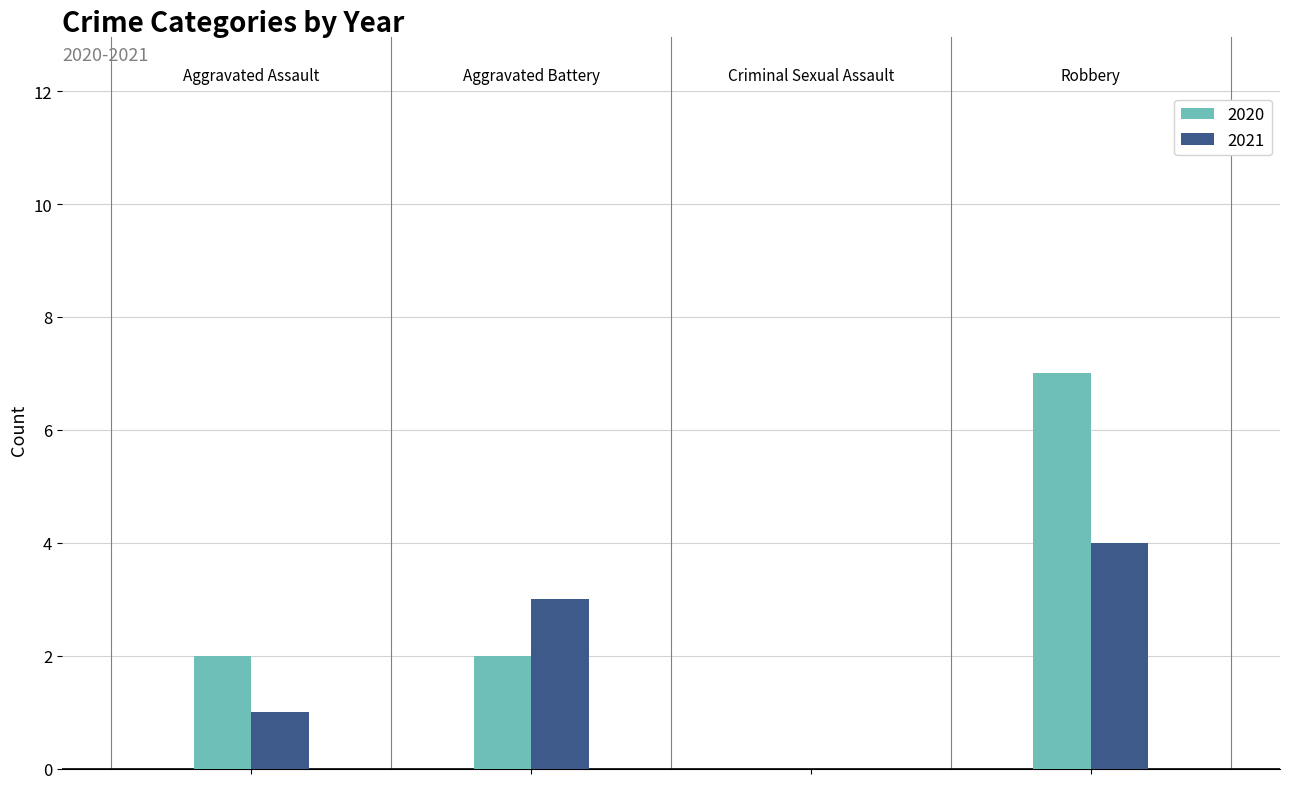

Which series has the largest total across all categories?

2020